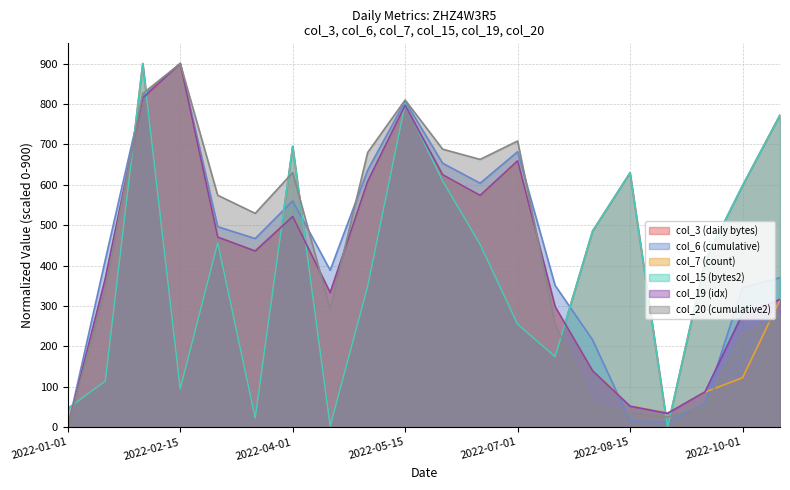

At which label is col_19 (idx) closest to 450?

2022-03-15